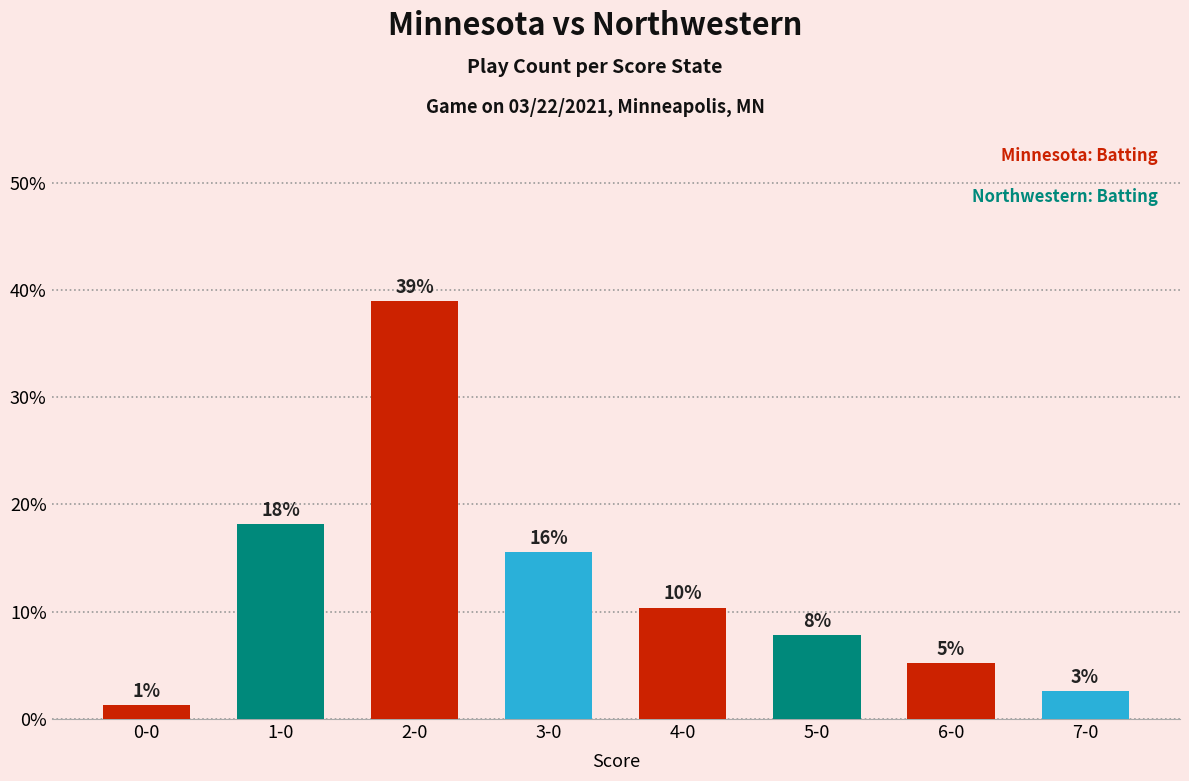

How many bars are there in total?

8